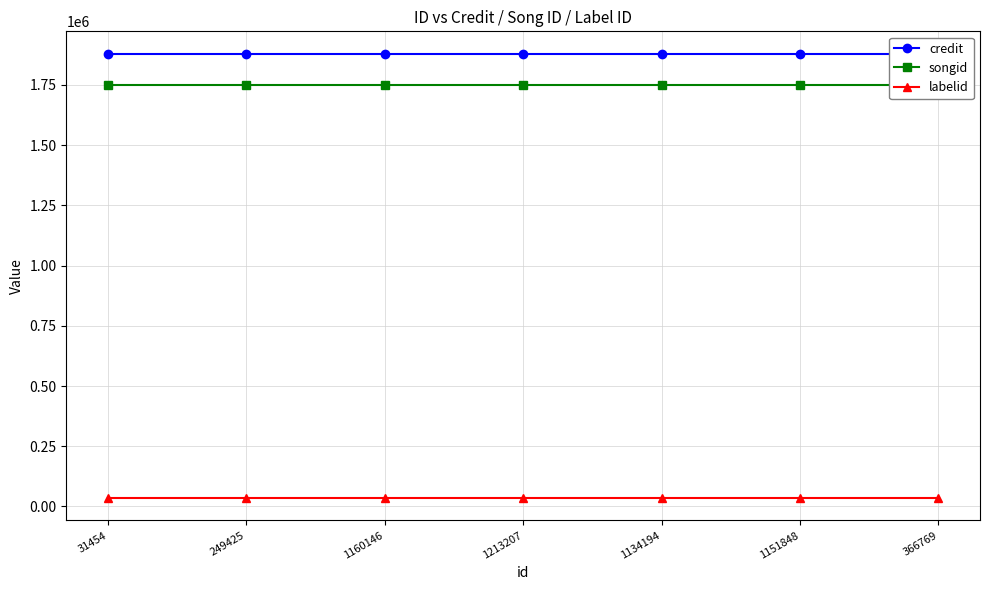

Which series has the largest total across all categories?

credit